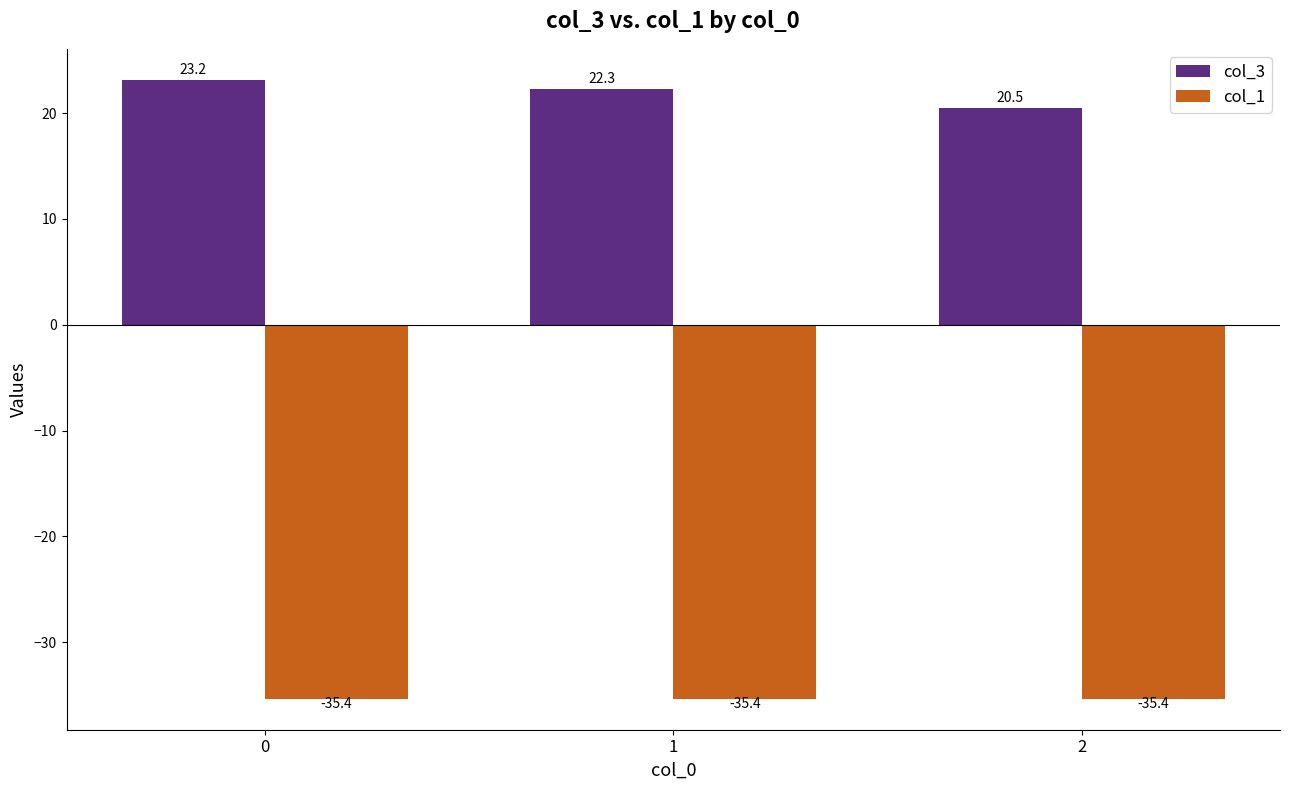

At 1, list the series in order from largest to smallest.

col_3, col_1